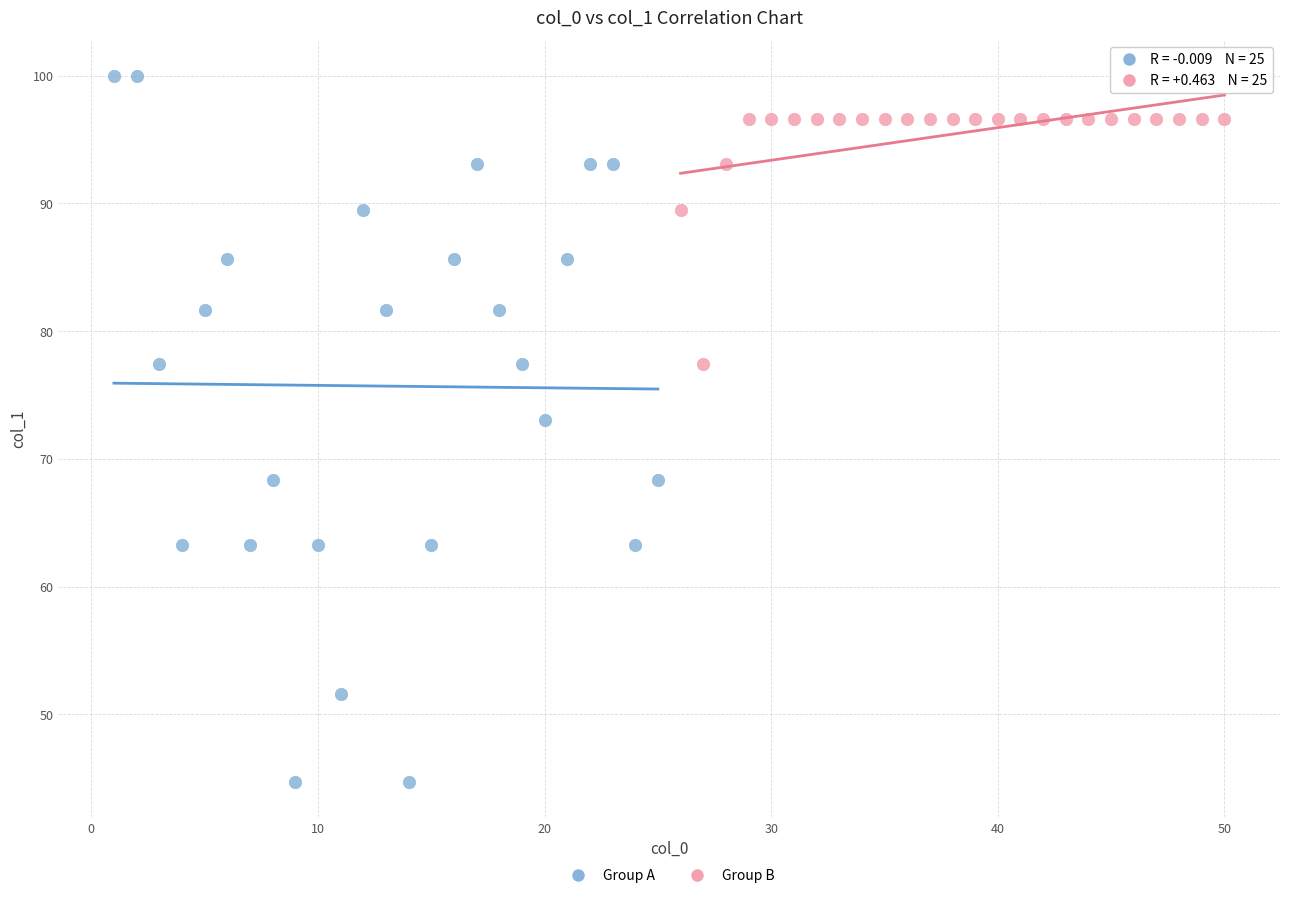

Which series reaches the maximum Y coordinate?

Group A